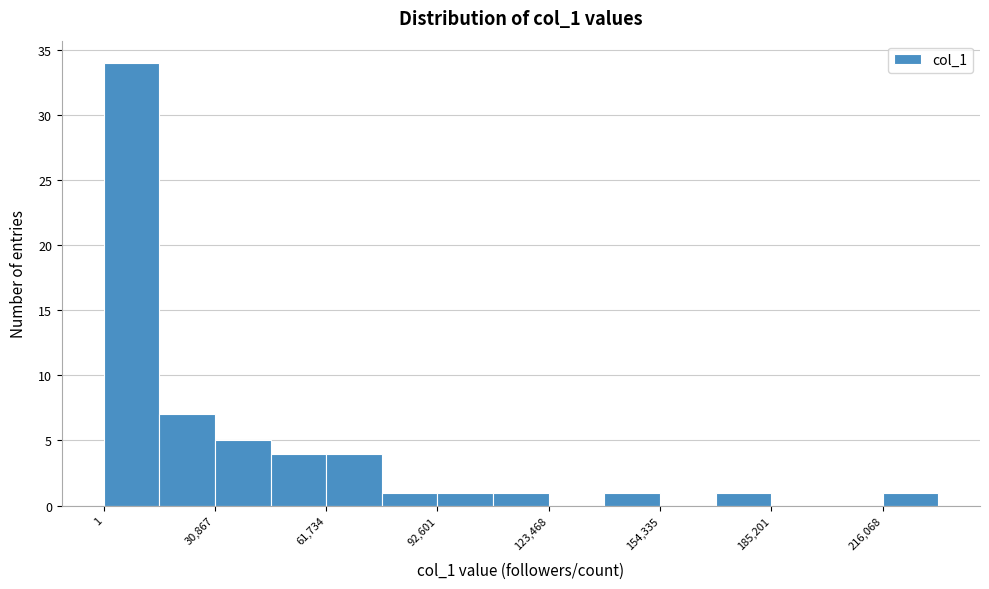

Read against the x-axis, roughly where is the centre of the tallest bar?

10000